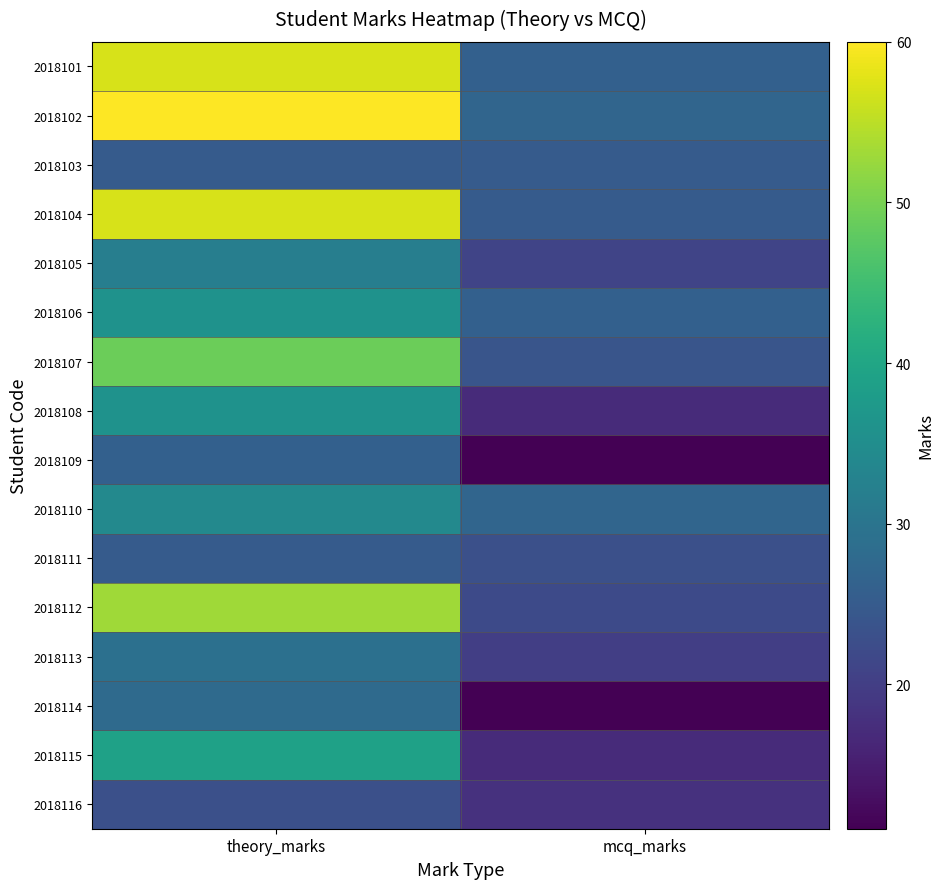

Reading left to right, transcribe all the data shown in this chart.

2018101: theory_marks=57	mcq_marks=26
2018102: theory_marks=60	mcq_marks=27
2018103: theory_marks=25	mcq_marks=25
2018104: theory_marks=57	mcq_marks=25
2018105: theory_marks=32	mcq_marks=21
2018106: theory_marks=36	mcq_marks=26
2018107: theory_marks=49	mcq_marks=24
2018108: theory_marks=36	mcq_marks=17
2018109: theory_marks=26	mcq_marks=11
2018110: theory_marks=34	mcq_marks=27
2018111: theory_marks=25	mcq_marks=23
2018112: theory_marks=53	mcq_marks=22
2018113: theory_marks=29	mcq_marks=20
2018114: theory_marks=28	mcq_marks=11
2018115: theory_marks=39	mcq_marks=17
2018116: theory_marks=23	mcq_marks=18